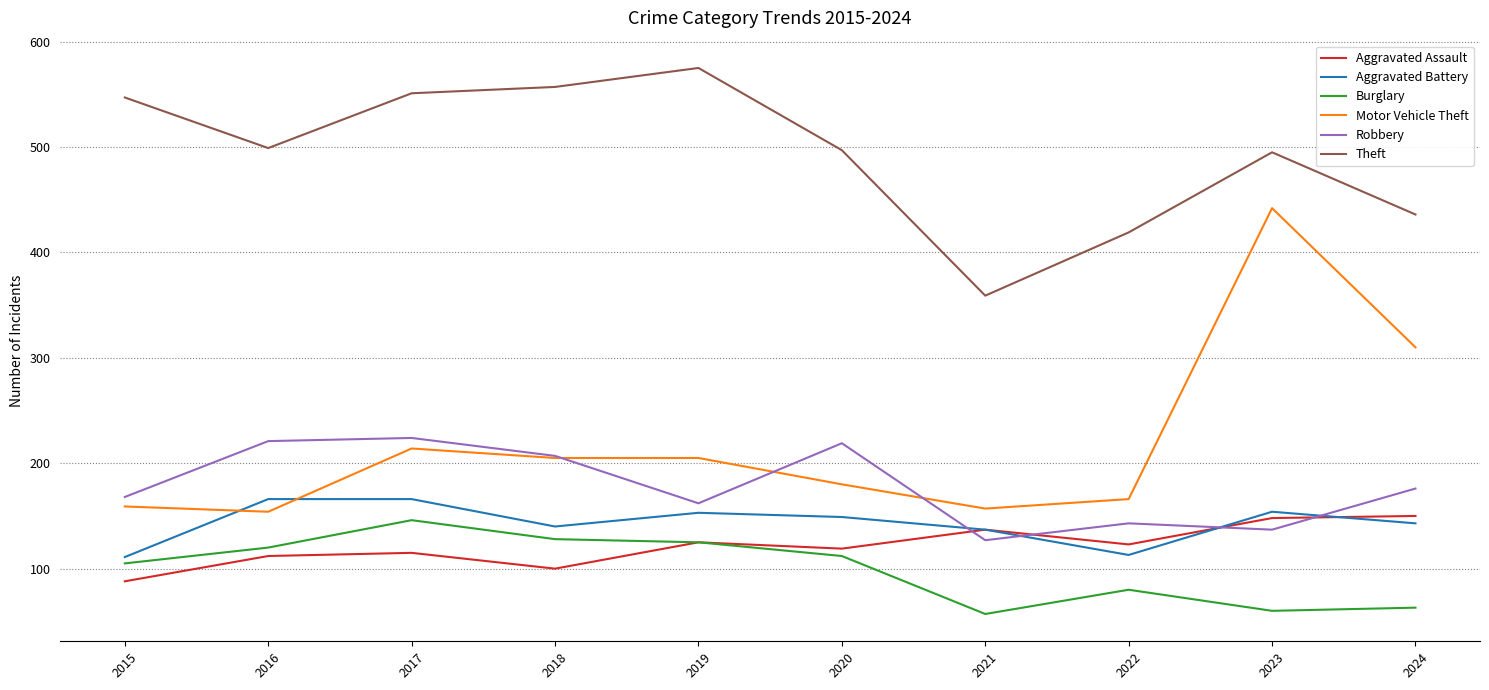

What is the lowest value of the Burglary series?

57